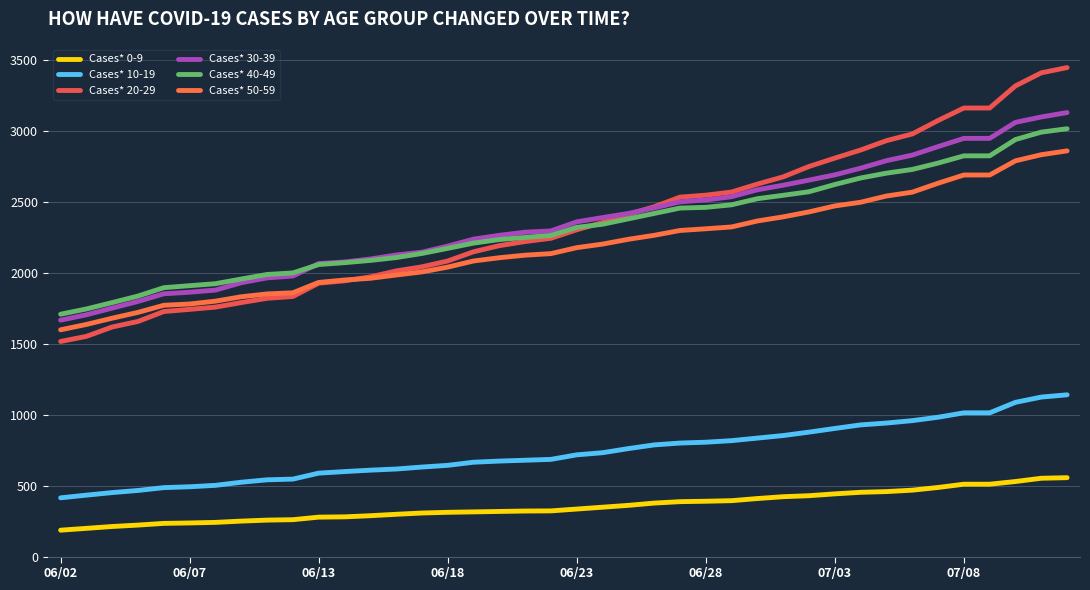

What is the value of the Cases* 40-49 point at the 28th from the left?

2522